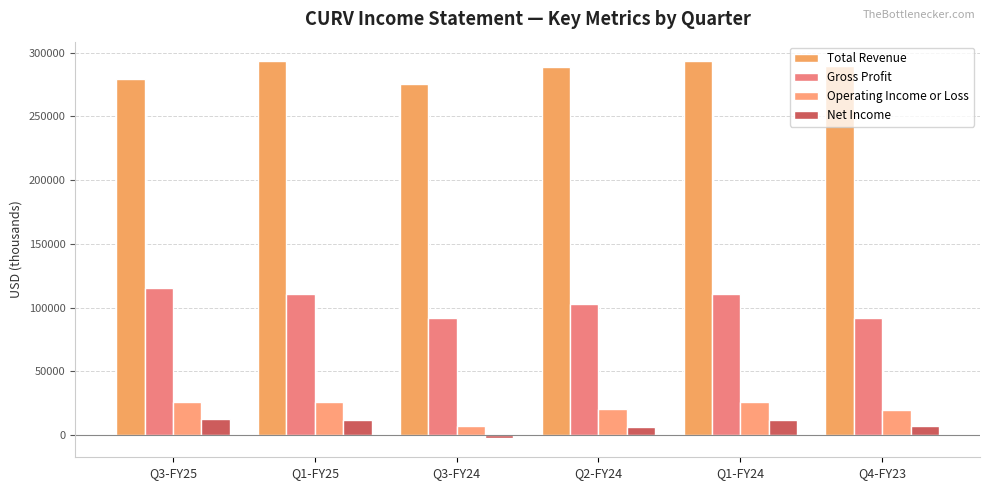

True or false: Total Revenue has a value of 68765 at Q1-FY25.

False